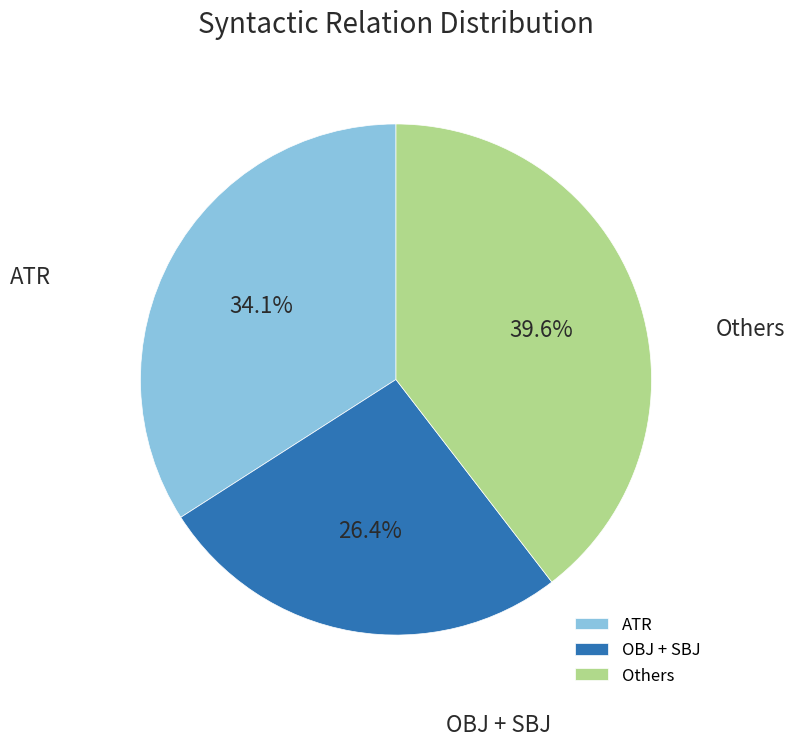

Is there any slice that represents more than half of the pie?

No